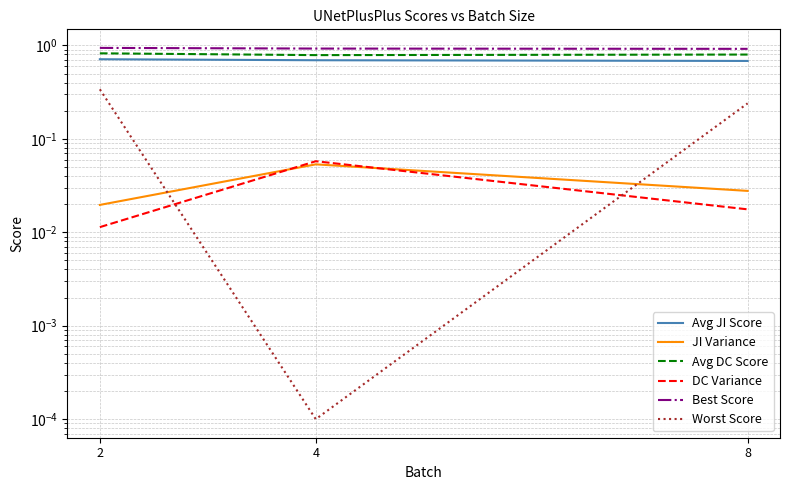

Which category has the highest value in the Best Score series?

2